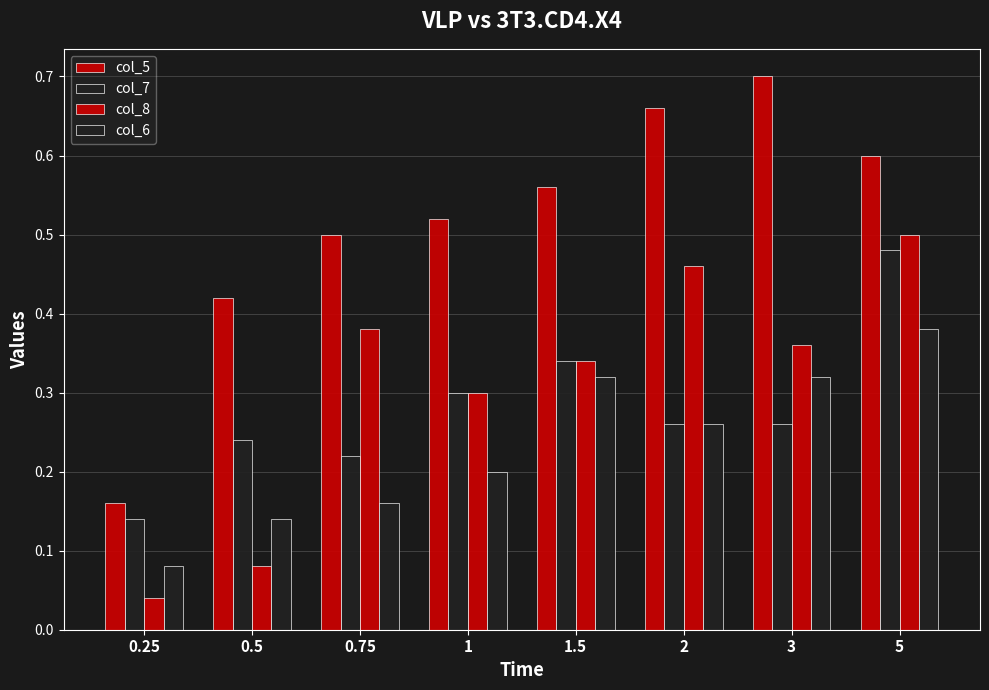

Reading left to right, list all the values displayed in this chart.

col_5: 0.2	0.4	0.5	0.5	0.6	0.7	0.7	0.6
col_7: 0.1	0.2	0.2	0.3	0.3	0.3	0.3	0.5
col_8: 0.0	0.1	0.4	0.3	0.3	0.5	0.4	0.5
col_6: 0.1	0.1	0.2	0.2	0.3	0.3	0.3	0.4